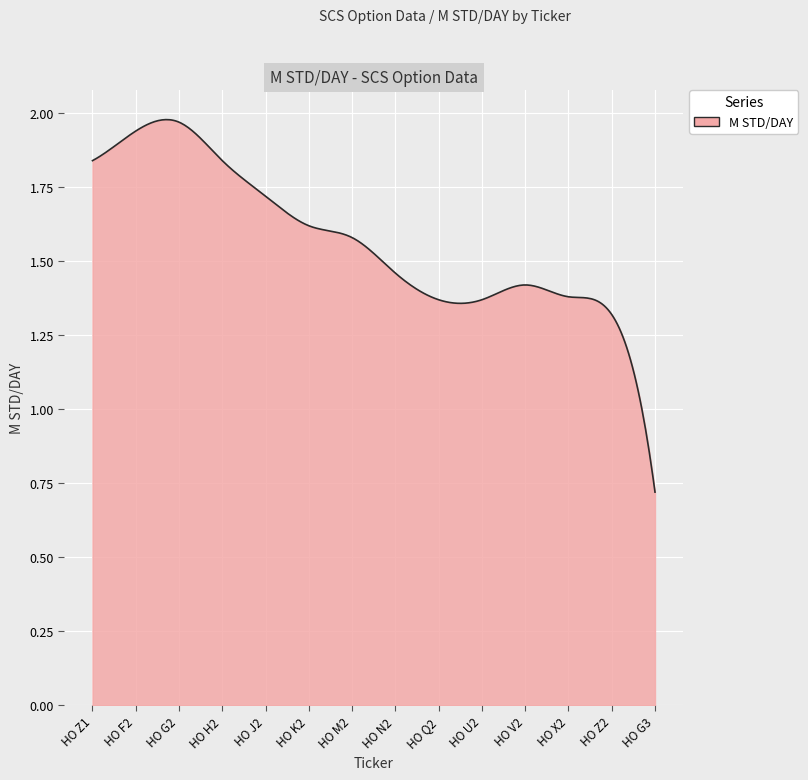

What is the minimum value shown in the chart?

0.7